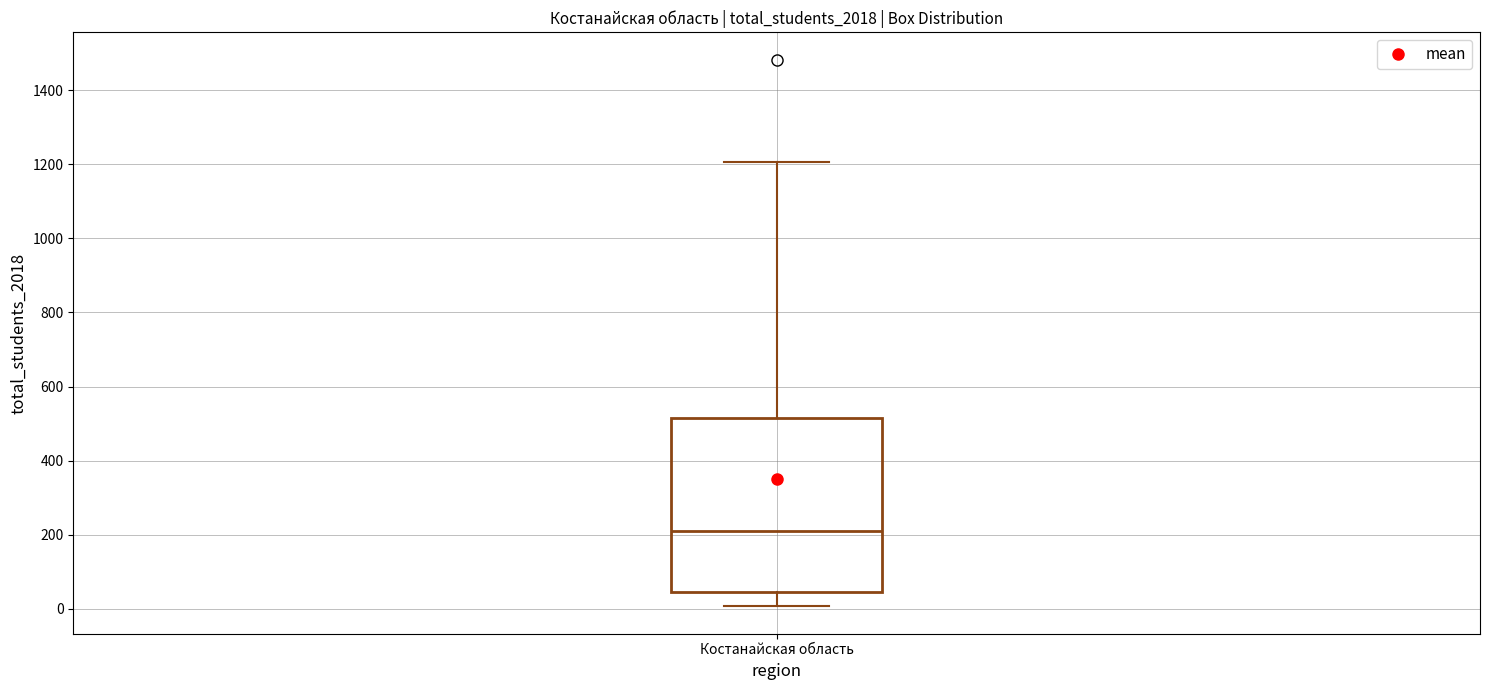

Read this box plot against the y-axis: the position of the median line, the range covered by the box, and the ends of both whiskers. The values are not printed on the chart, so give them approximately, as read against the axis.

median 220, box 40 to 520, whiskers 0 to 1200